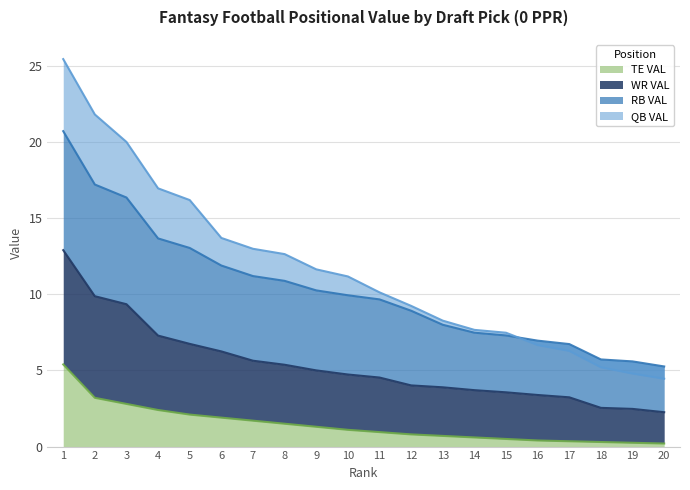

The WR VAL series shows 8.0 at 7. True or false?

False